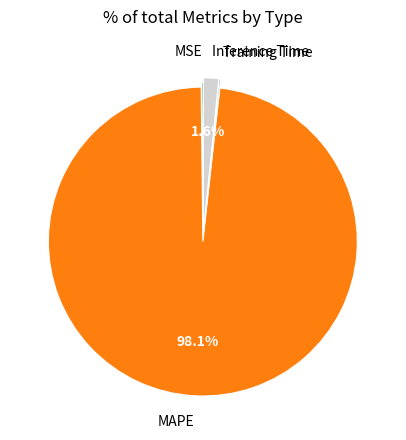

What portion of the pie excludes Inference Time?

98.4%